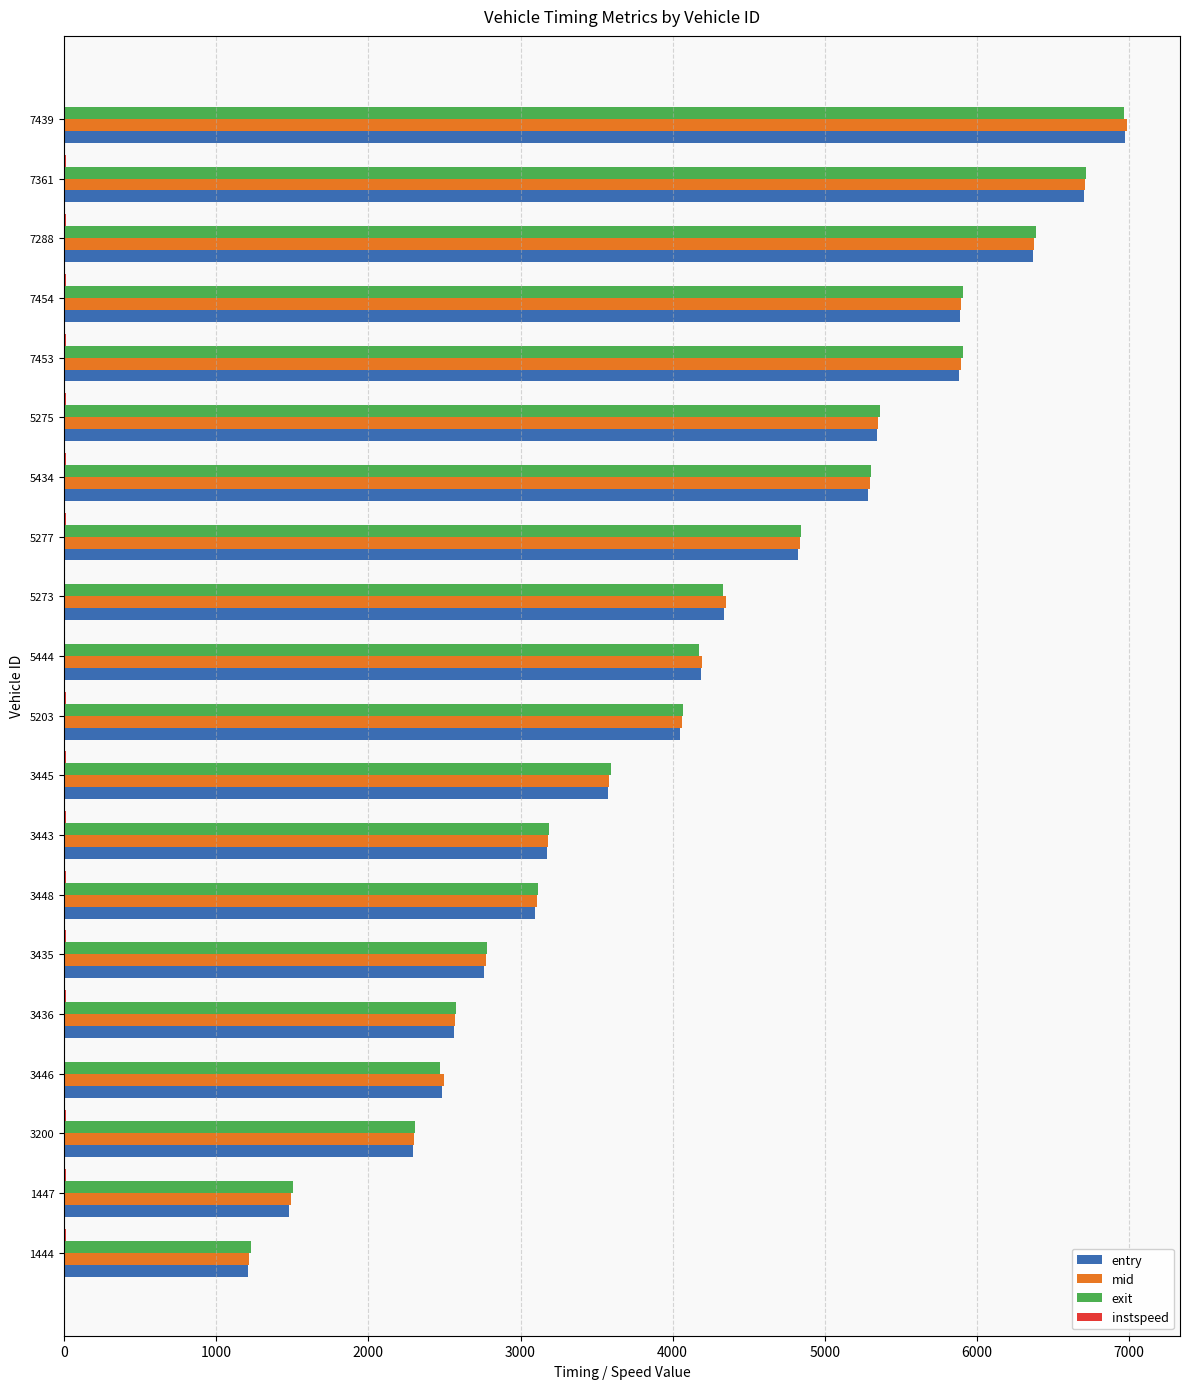

Which category has the highest value across all series?

7439